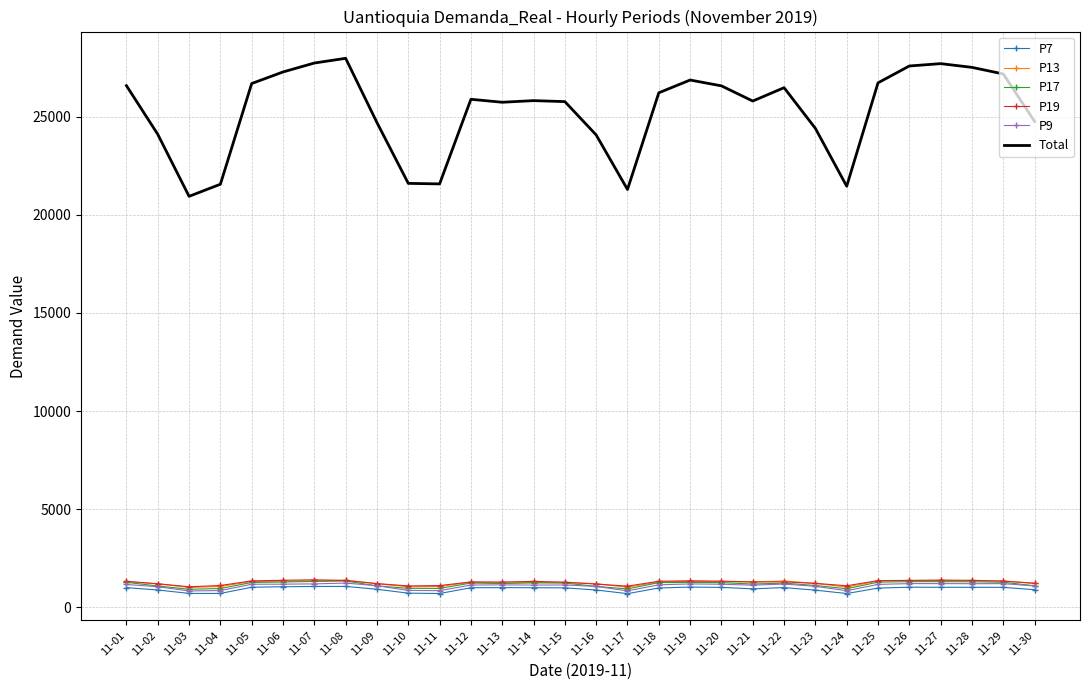

Which series has the largest range (max minus min)?

Total